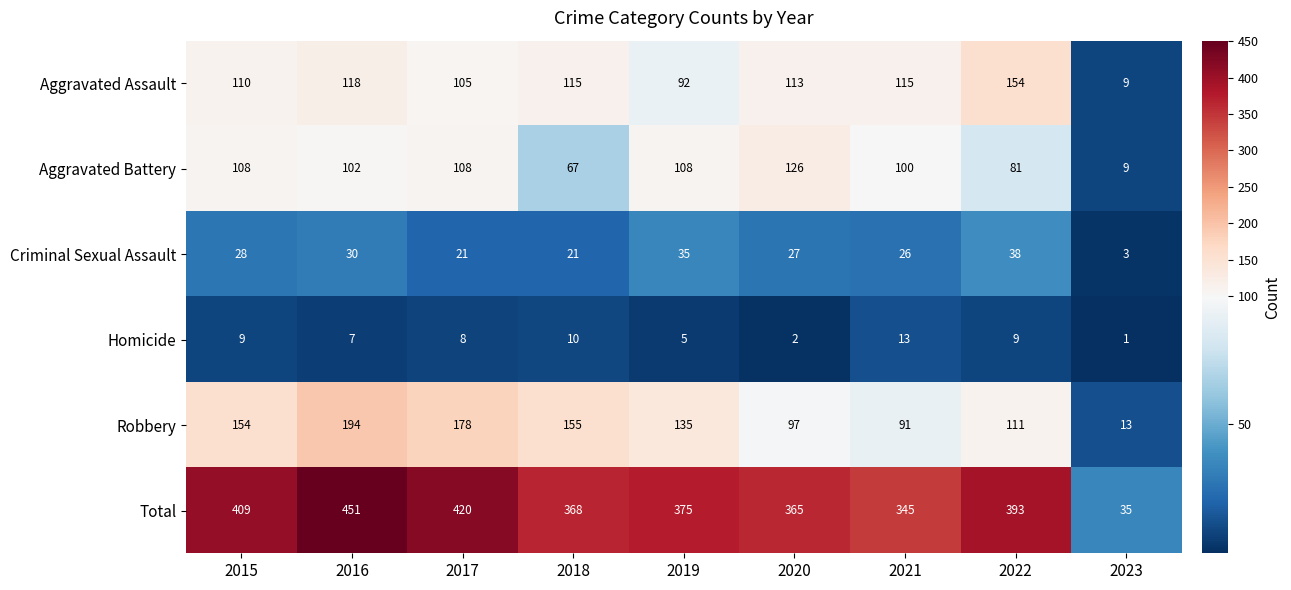

Which category has the highest value across all series?

2016